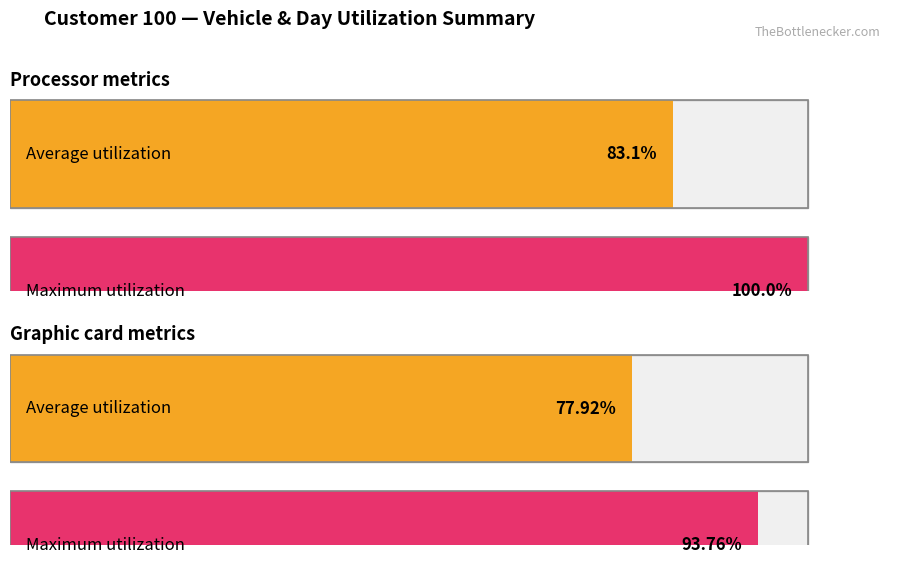

Which series has the largest total across all categories?

Maximum utilization